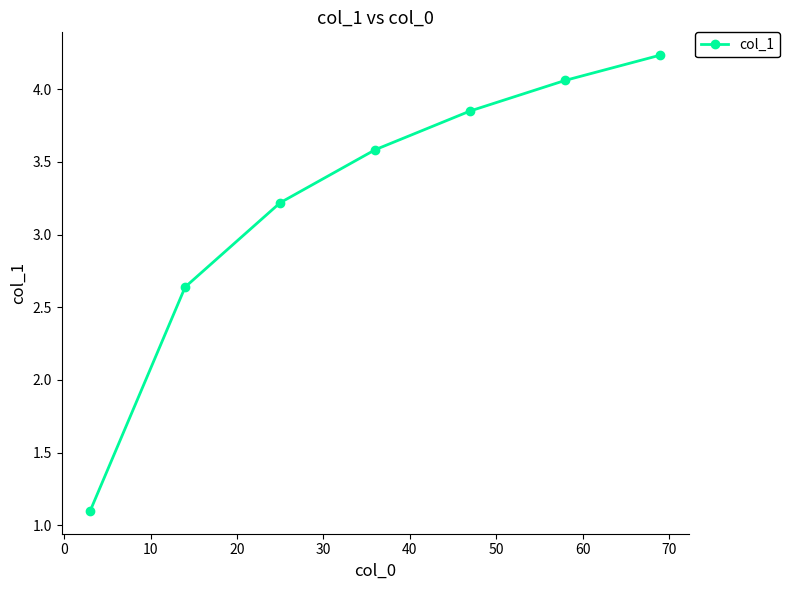

What is the minimum value shown in the chart?

1.1